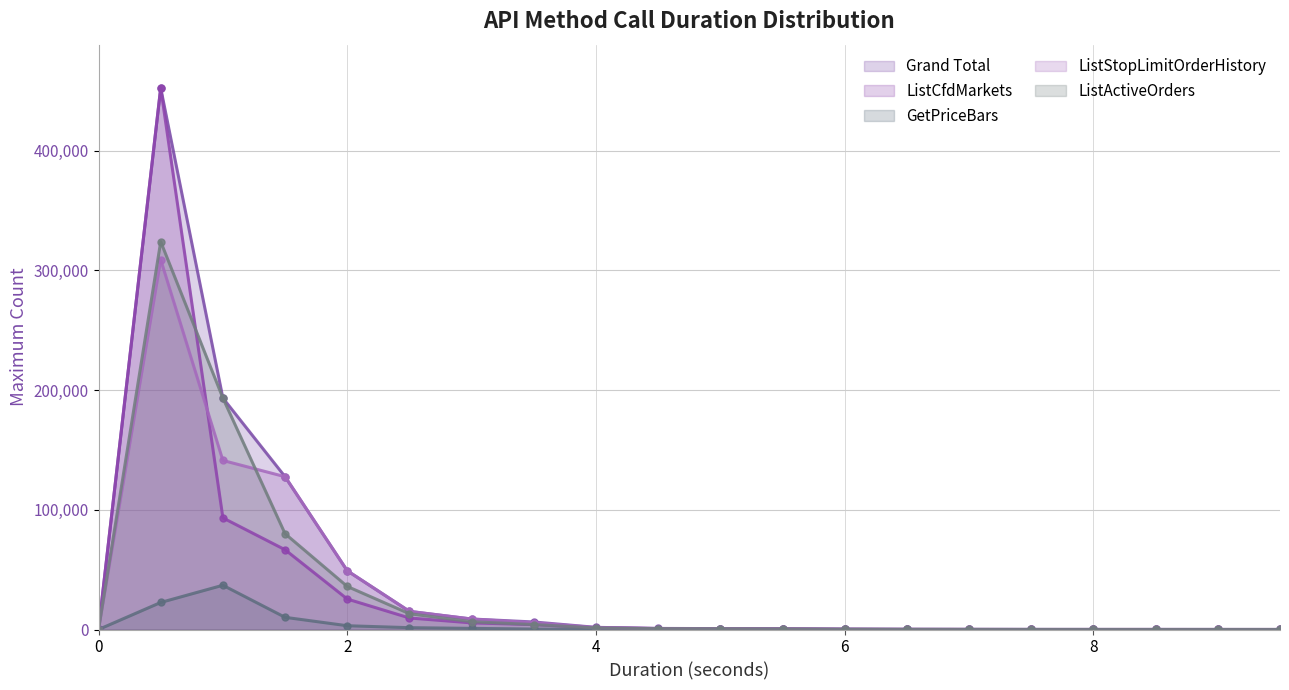

What is the label of the 4th point from the right?

8.0